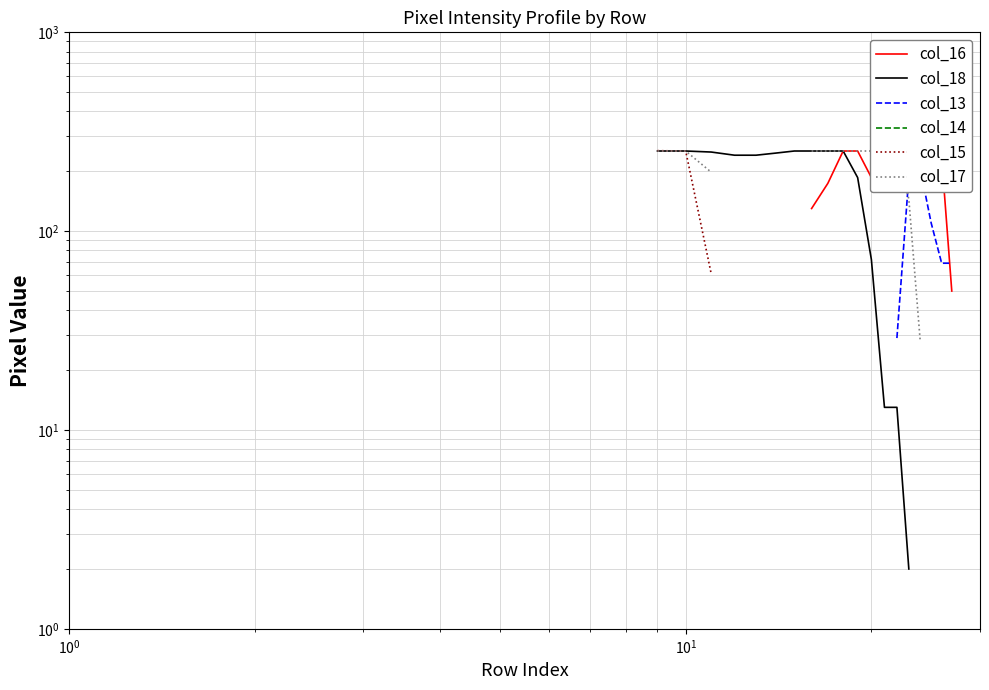

List the series in order of their peak value, highest first.

col_16, col_18, col_13, col_14, col_15, col_17